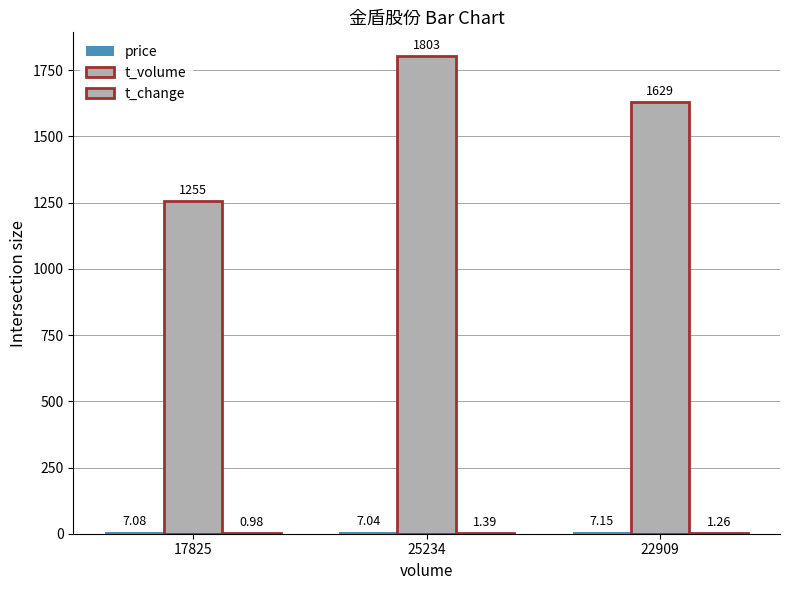

What is the value of the price bar at the 2nd from the left?

7.0